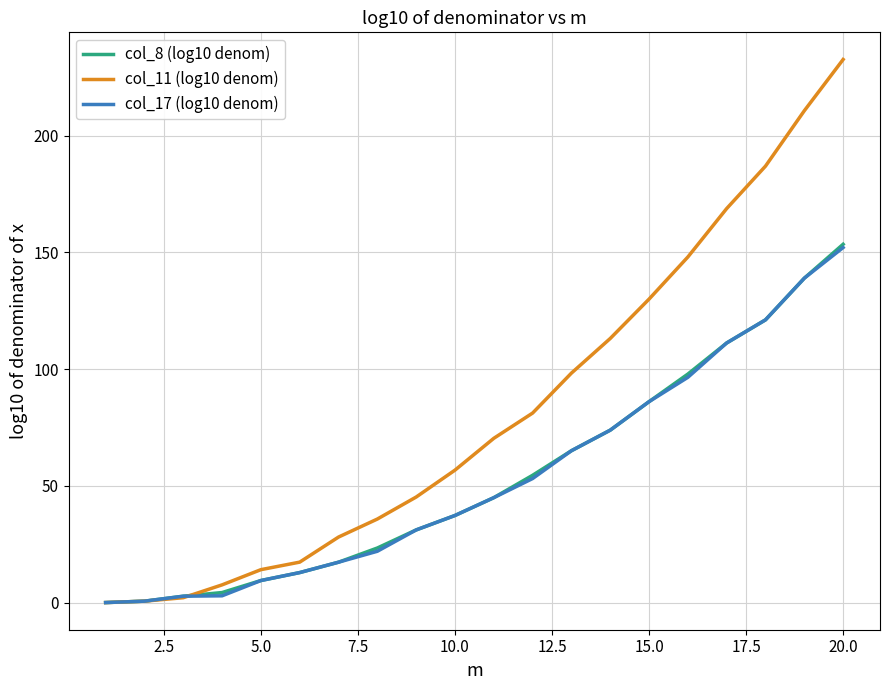

Which series has the largest total across all categories?

col_11 (log10 denom)